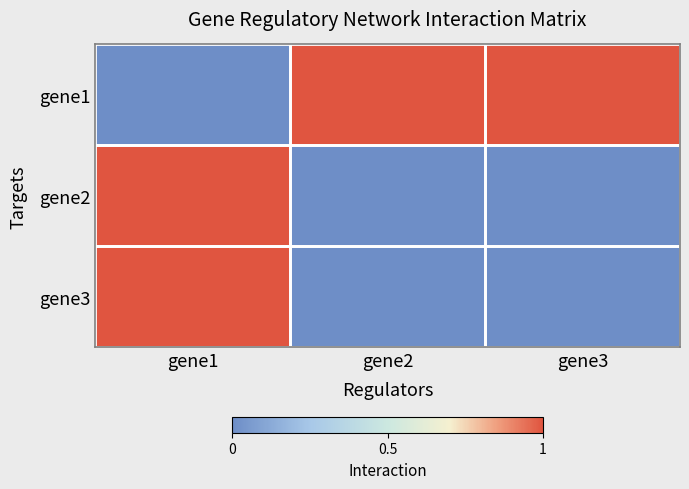

Which series has the largest total across all categories?

gene1